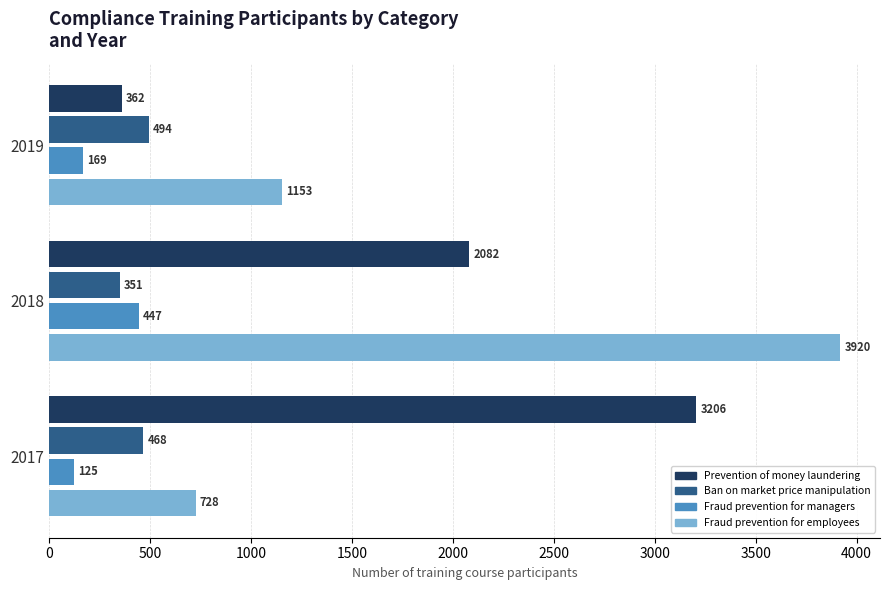

List the series in order of their peak value, lowest first.

Fraud prevention for managers, Ban on market price manipulation, Prevention of money laundering, Fraud prevention for employees